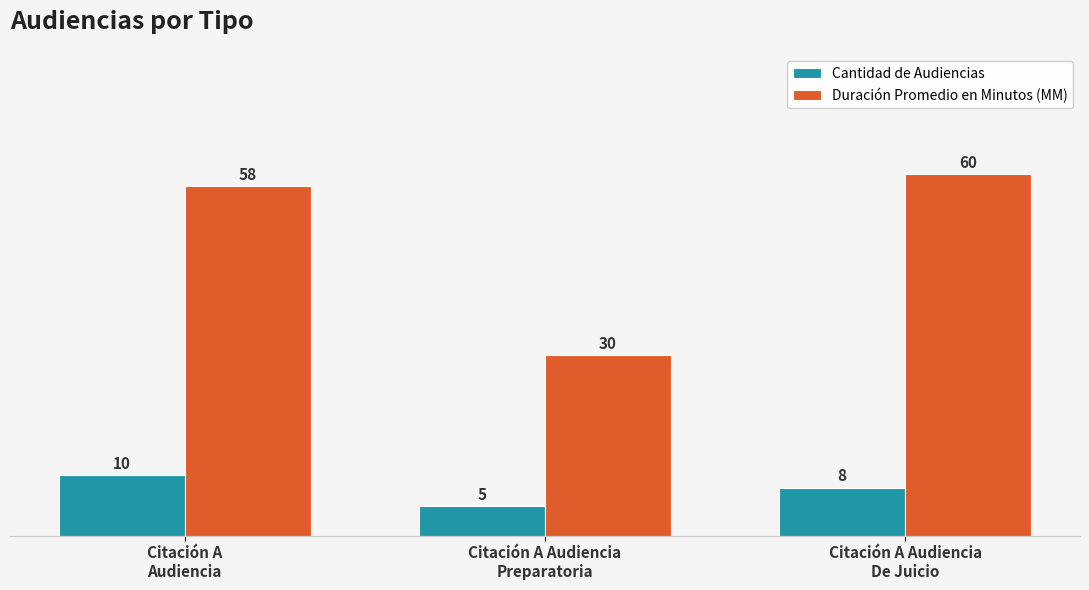

How many values in the Cantidad de Audiencias series are below 8?

1